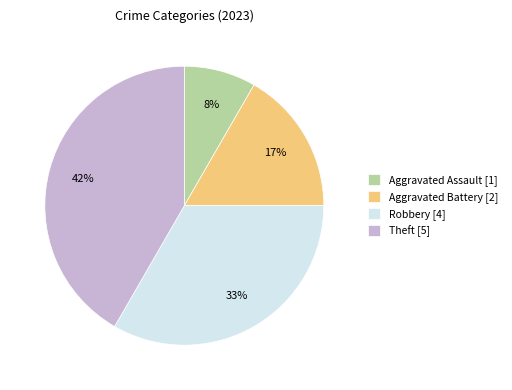

Does any single category account for the majority?

No